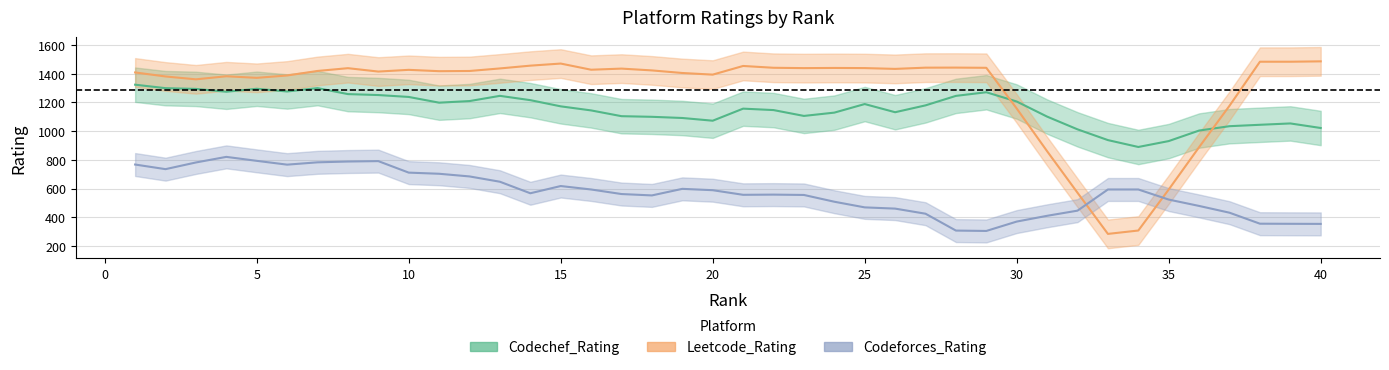

How many values in the Codechef_Rating series are below 1166?

20